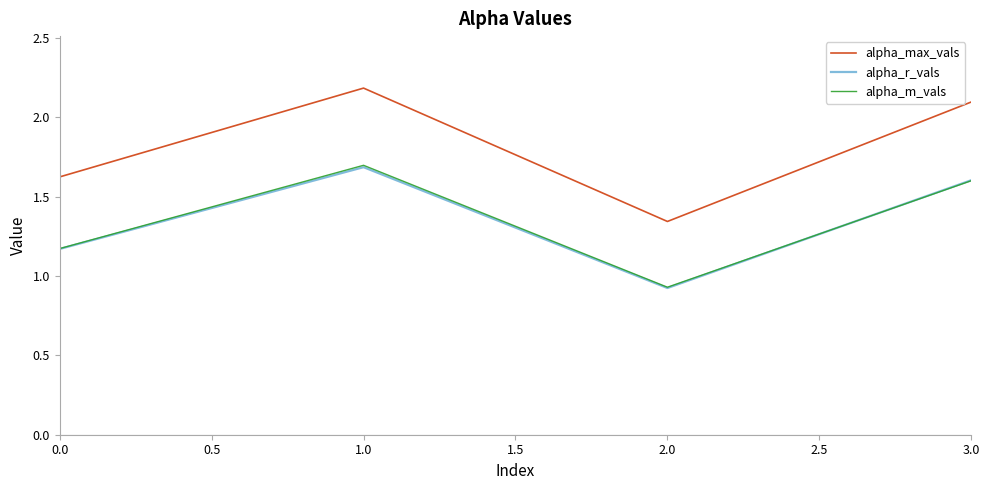

True or false: alpha_r_vals and alpha_max_vals intersect in this chart.

False